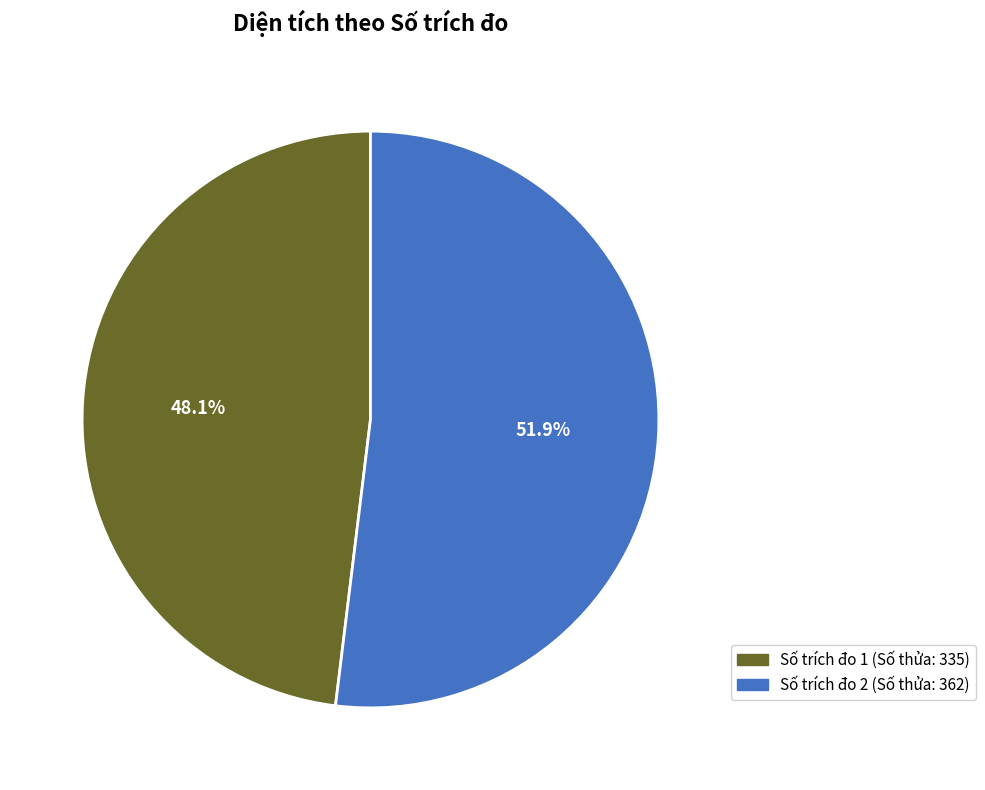

Which category accounts for the majority?

Số trích đo 2 (Số thửa: 362)